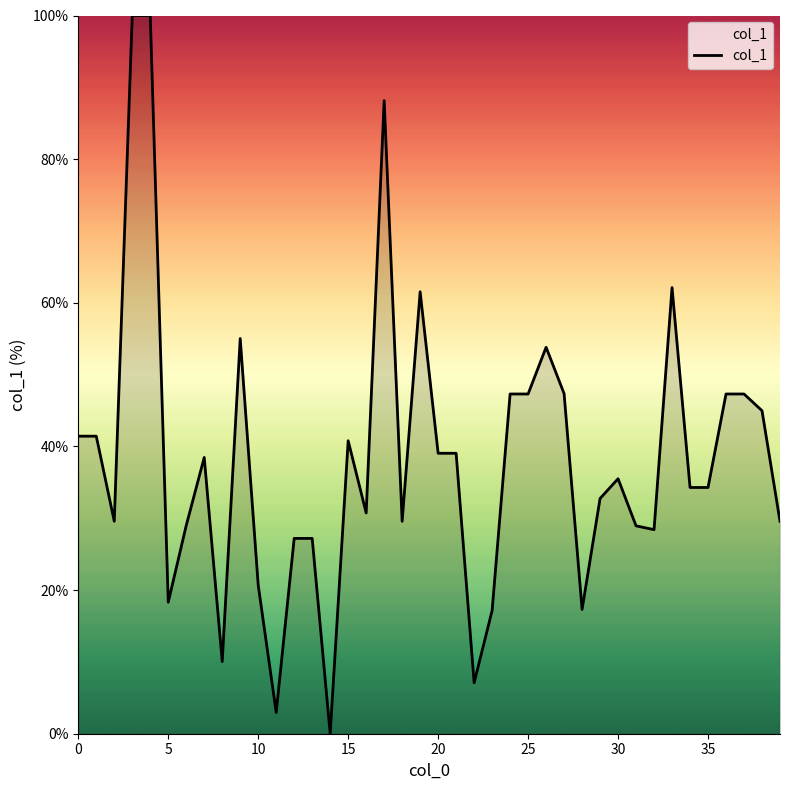

What is the maximum value shown in the chart?

100.0